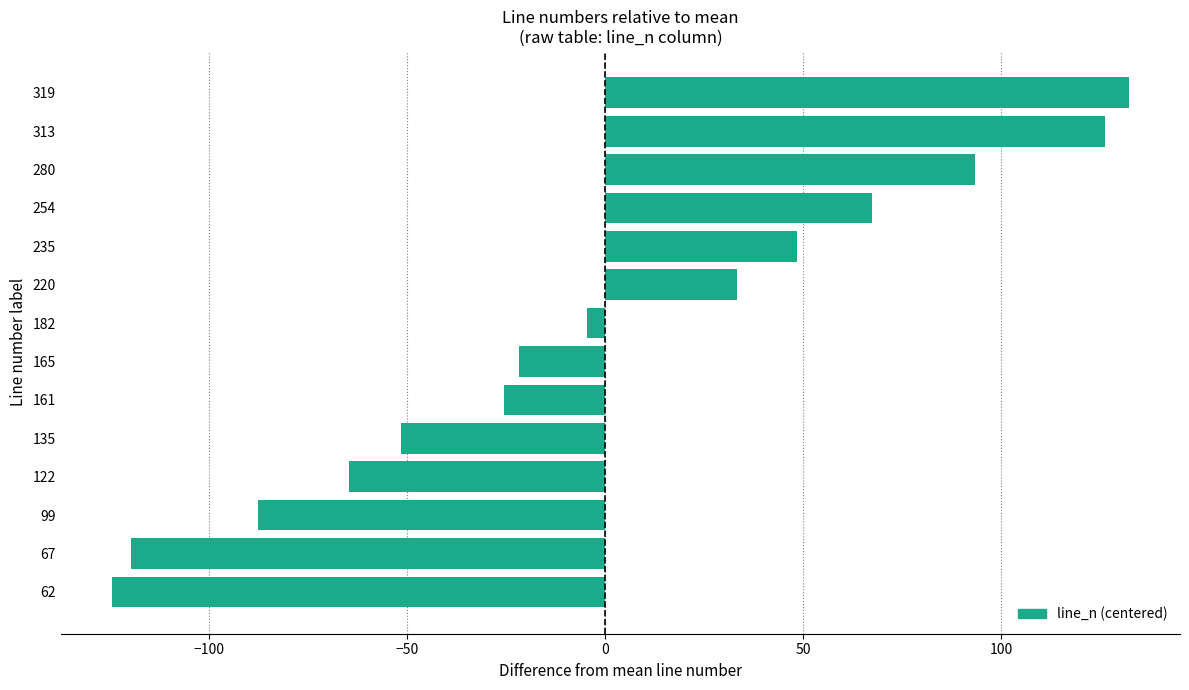

Is it true that the value at 99 is -143.9?

False